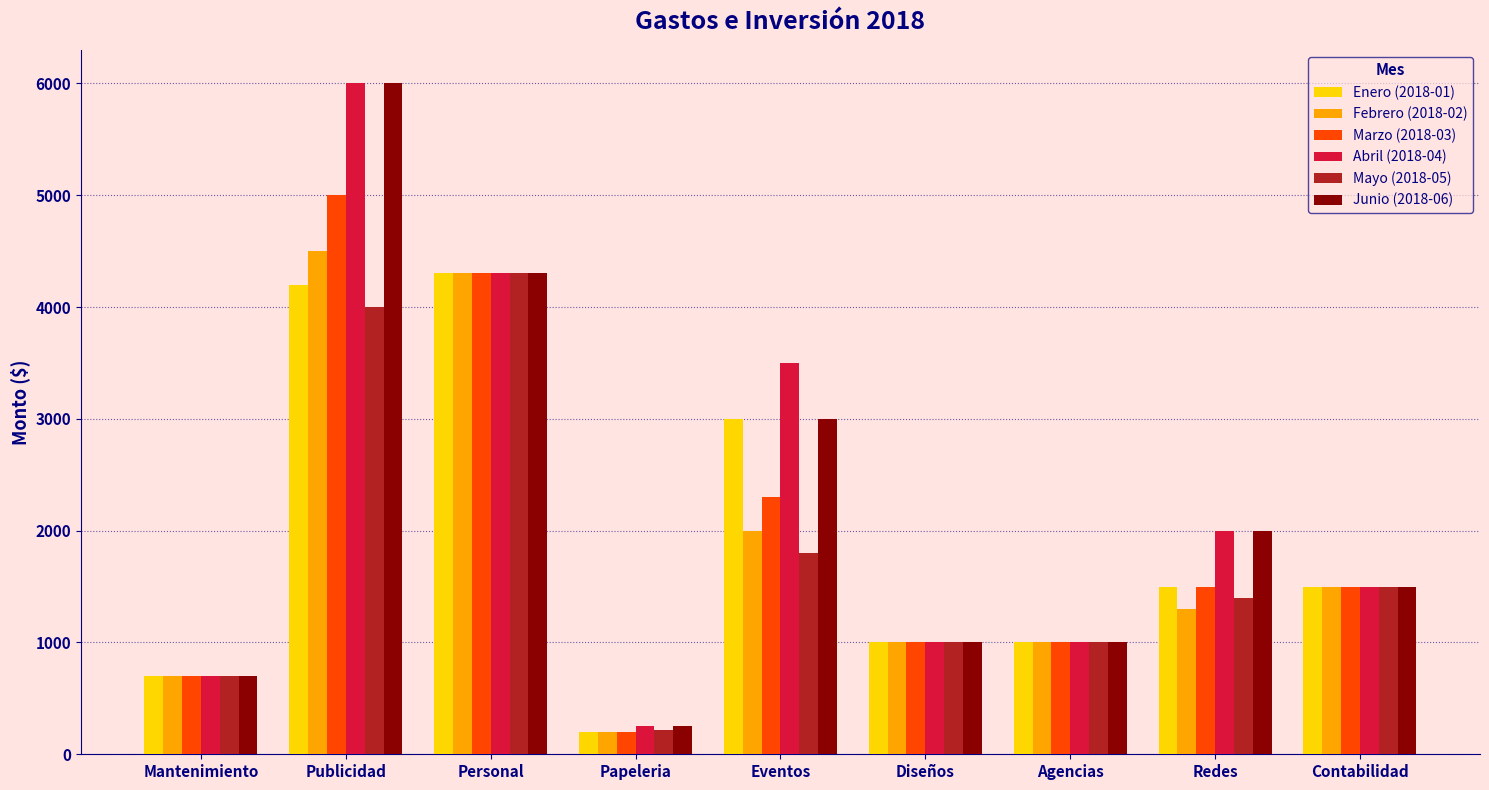

At which label does Marzo (2018-03) first exceed 1500?

Publicidad